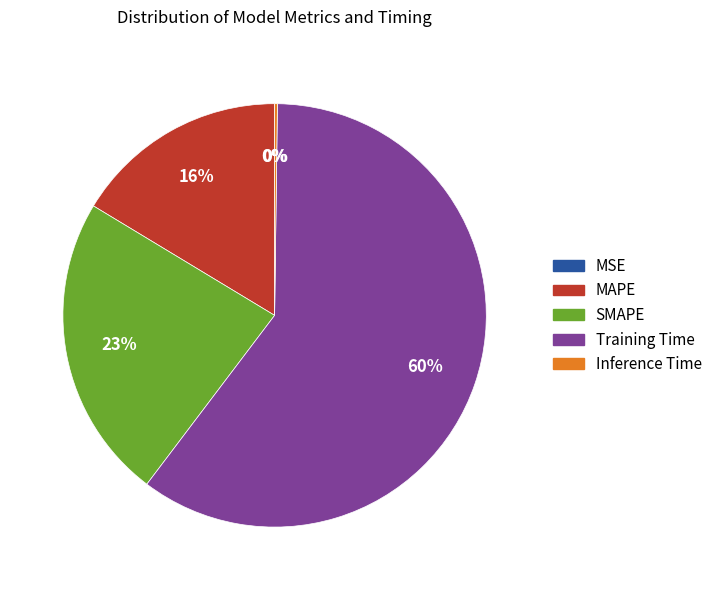

To the nearest percent, what is the average slice percentage?

20%